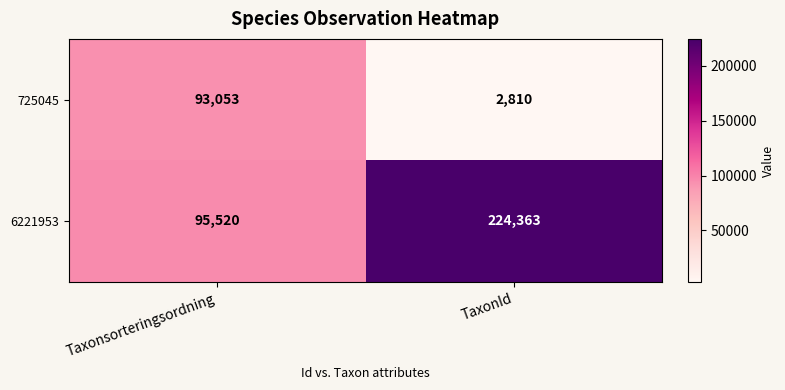

What is the greatest value displayed?

224363